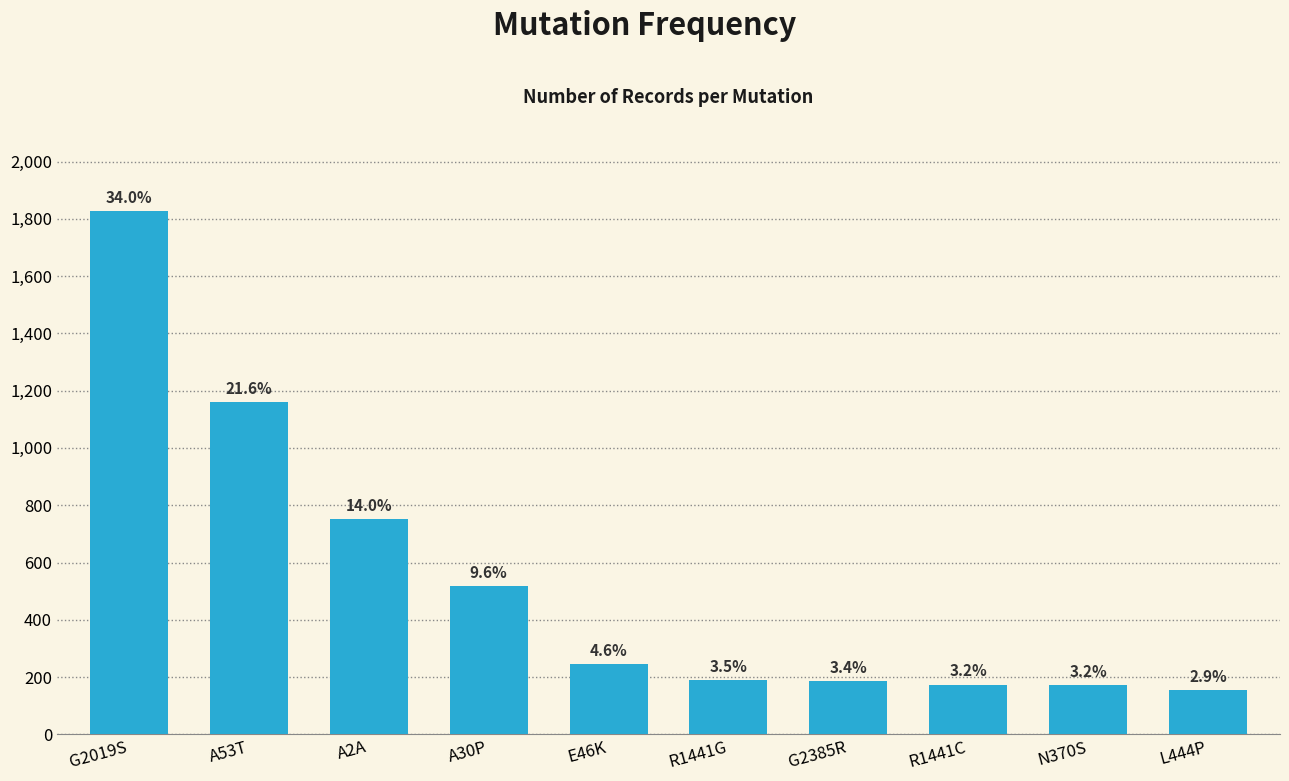

What is the smallest value displayed?

155